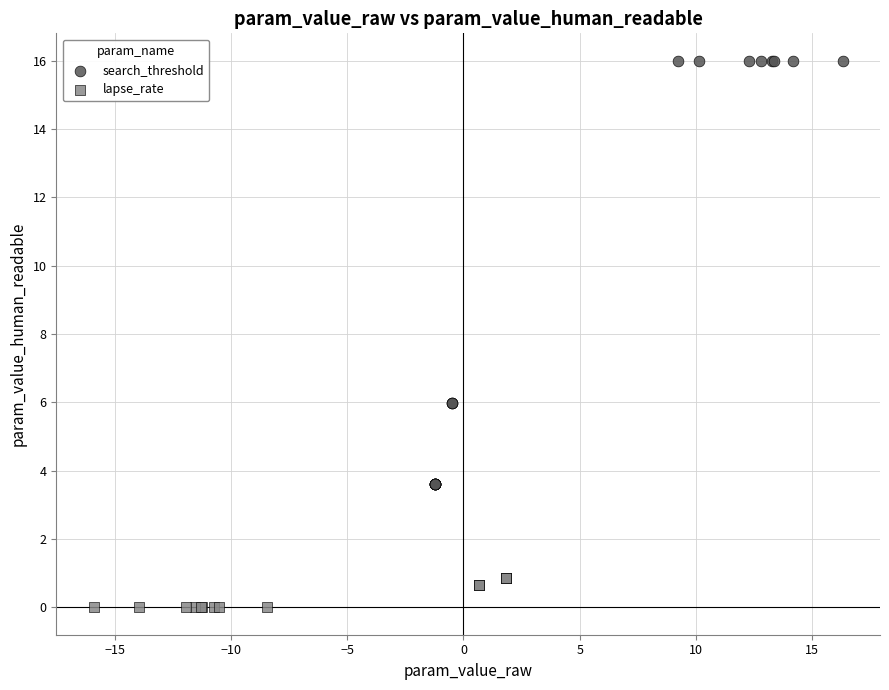

Which series reaches the maximum Y coordinate?

search_threshold